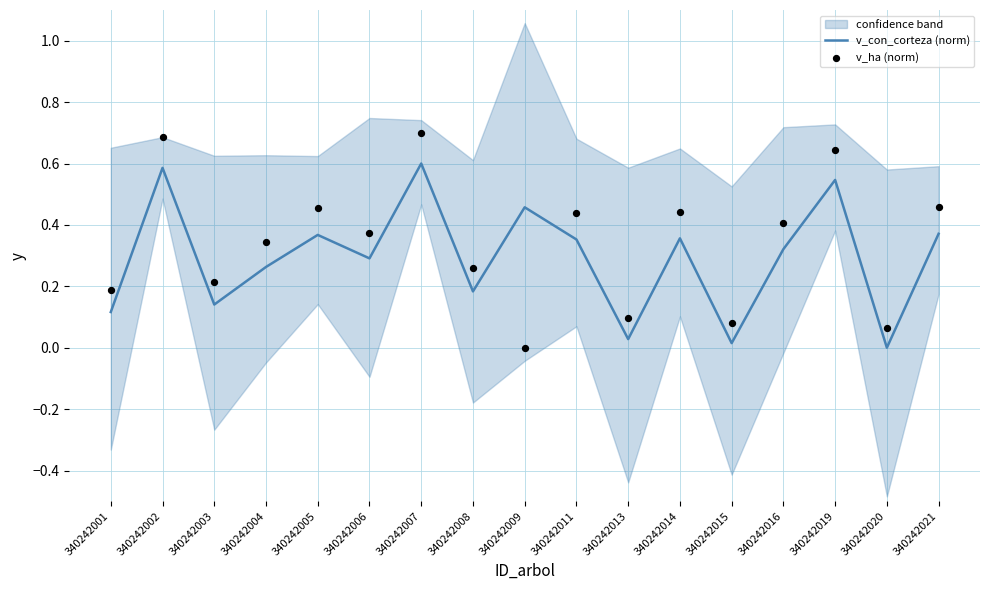

Is the value of v_con_corteza (norm) at 340242009 greater than the value of v_ha (norm) at 340242020?

Yes